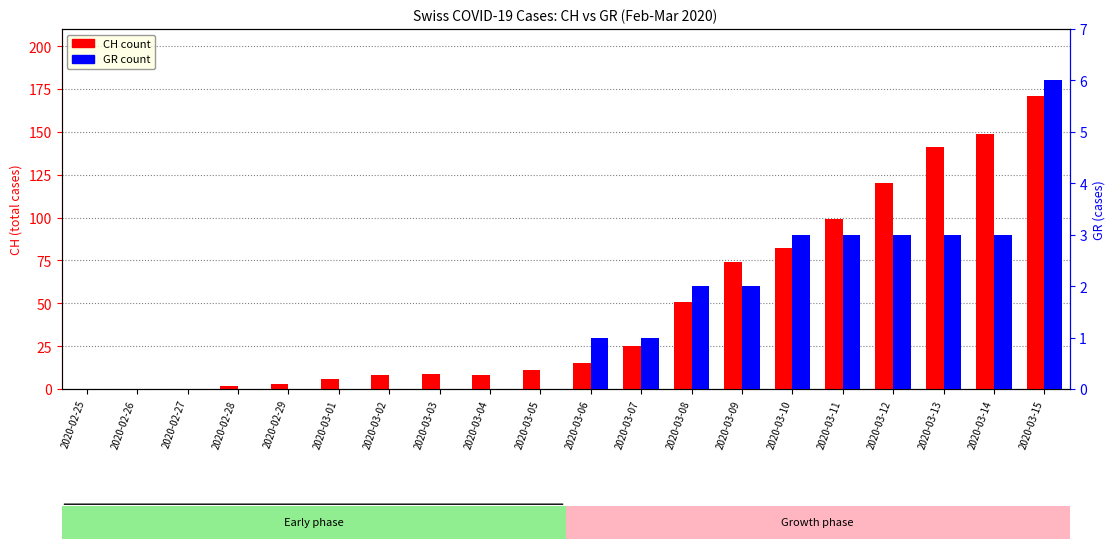

Which category has the highest value in the CH (total Switzerland) series?

2020-03-15